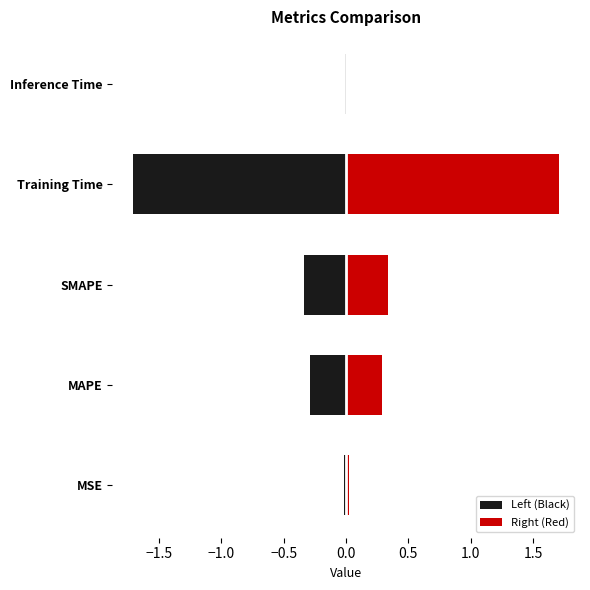

What is the difference between the second highest and minimum values in the Right (Red) series?

0.3